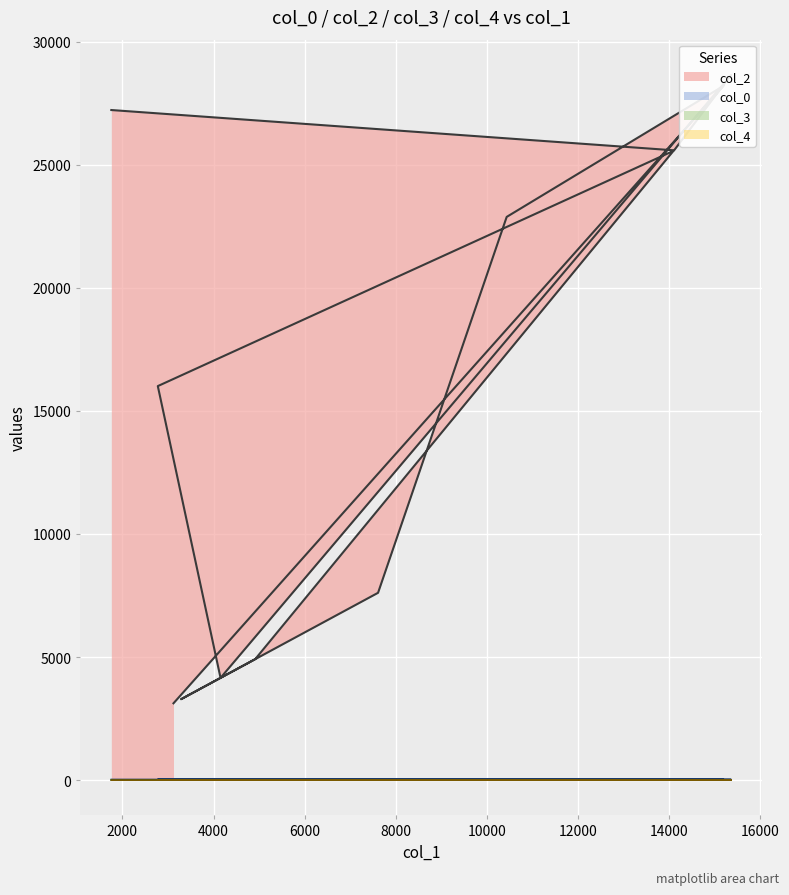

Is it true that col_4 equals 0.3 at 3122?

False